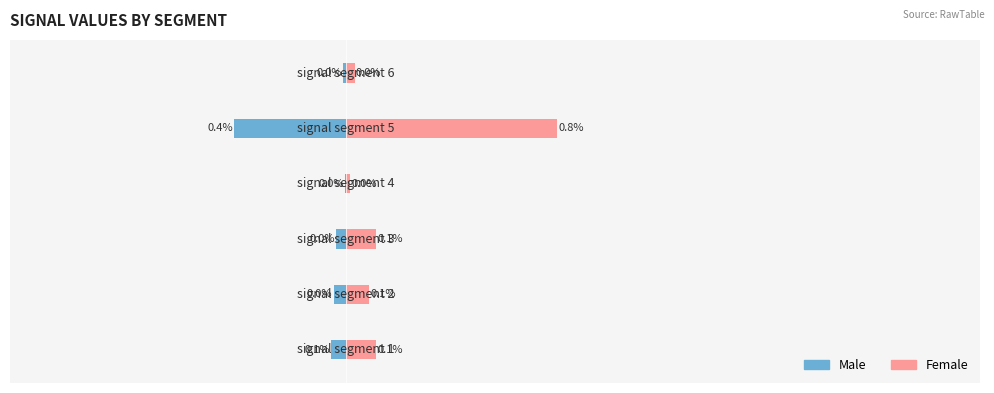

Is it true that Female equals 0.0 at 0.000?

True